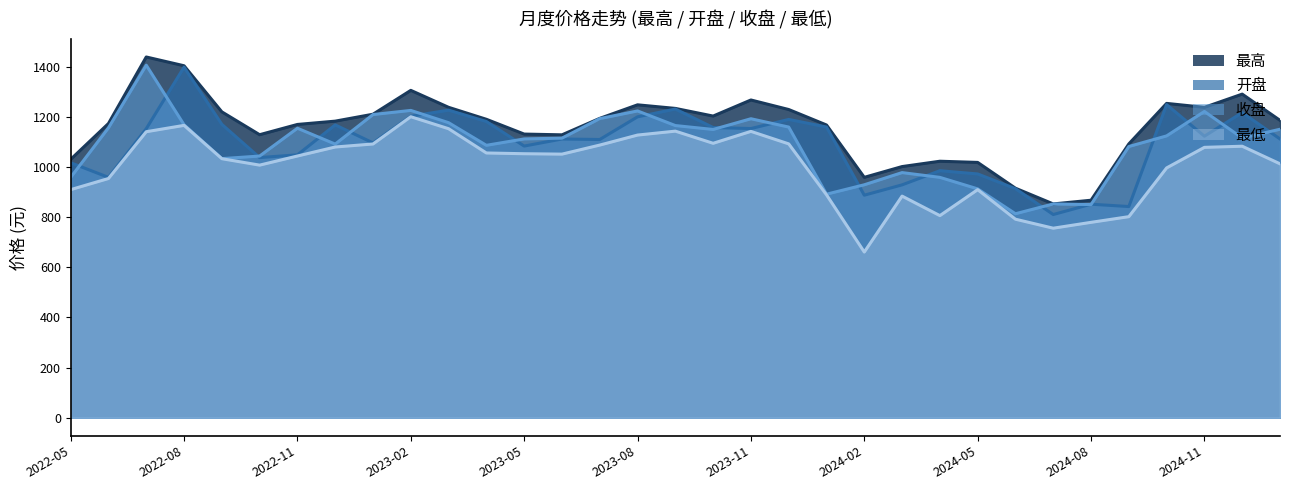

At which category is the sum across all series the highest?

2022-07